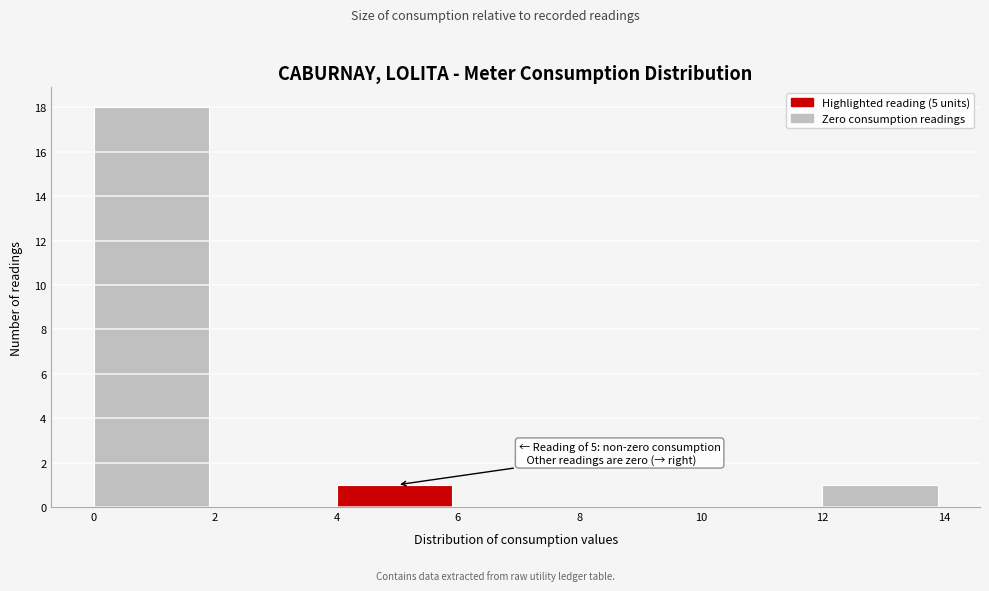

Which range on the x-axis has the tallest bar?

0 to 2